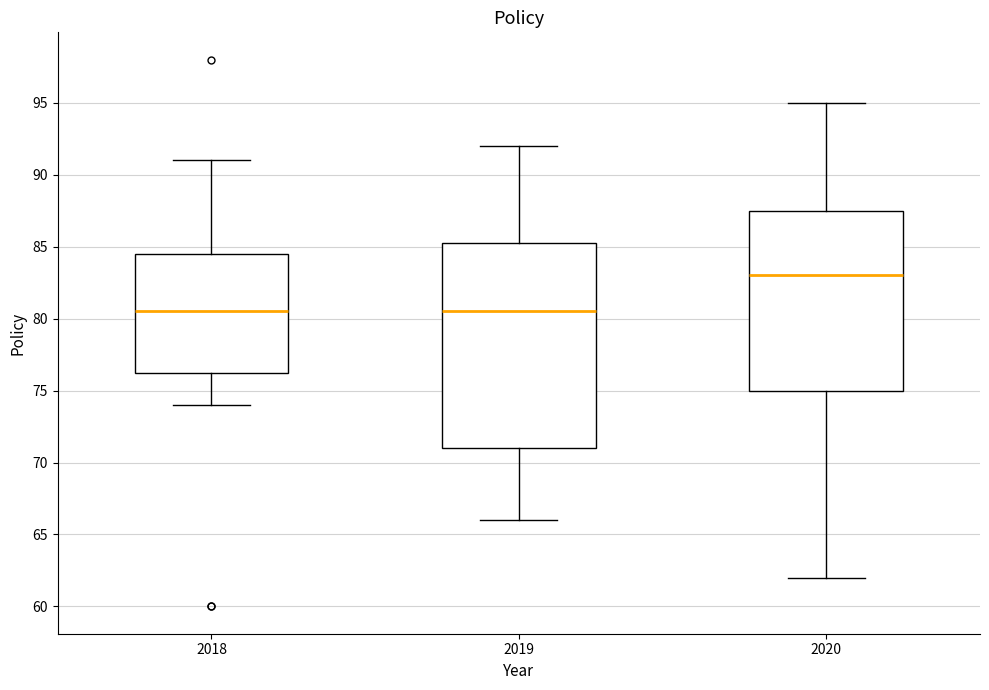

Where does the median line of the box at x = 2020 sit on the y-axis? The values are not printed on the chart, so give them approximately, as read against the axis.

83.0